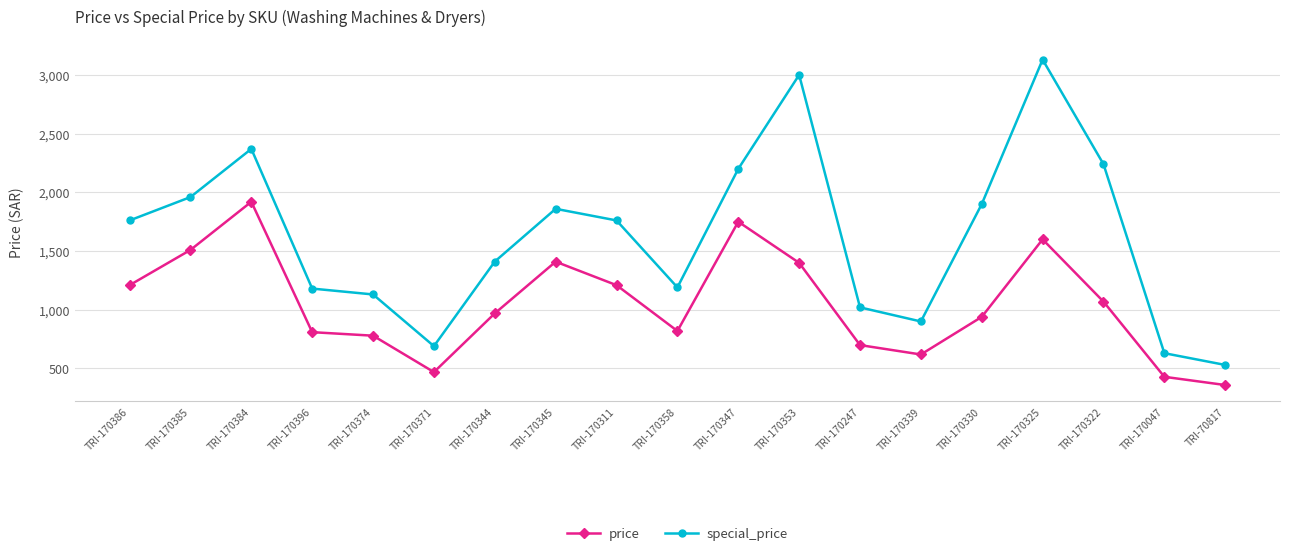

How many distinct data groups are displayed?

2